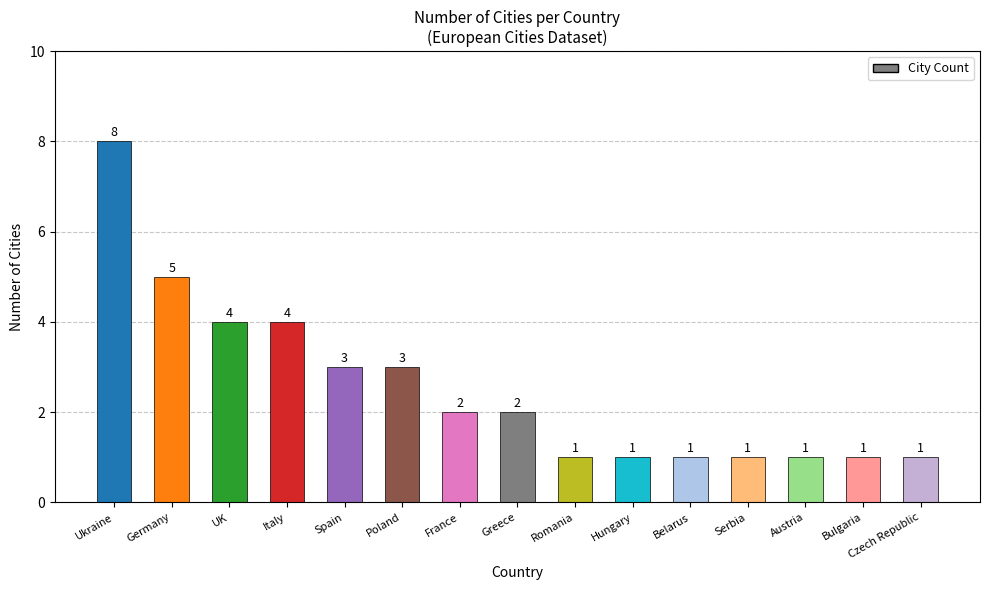

At which category does the chart reach its peak across all series?

Ukraine